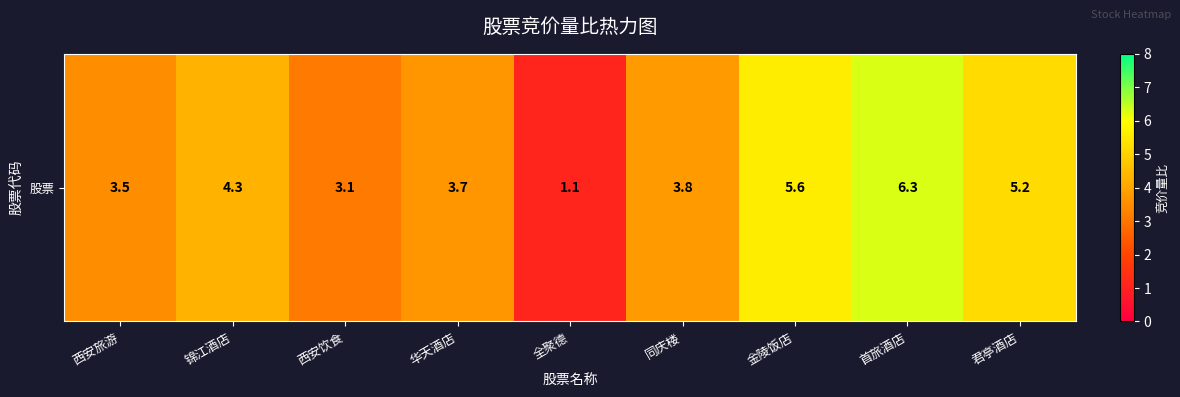

Rank the categories by value from highest to lowest.

首旅酒店, 金陵饭店, 君亭酒店, 锦江酒店, 同庆楼, 华天酒店, 西安旅游, 西安饮食, 全聚德